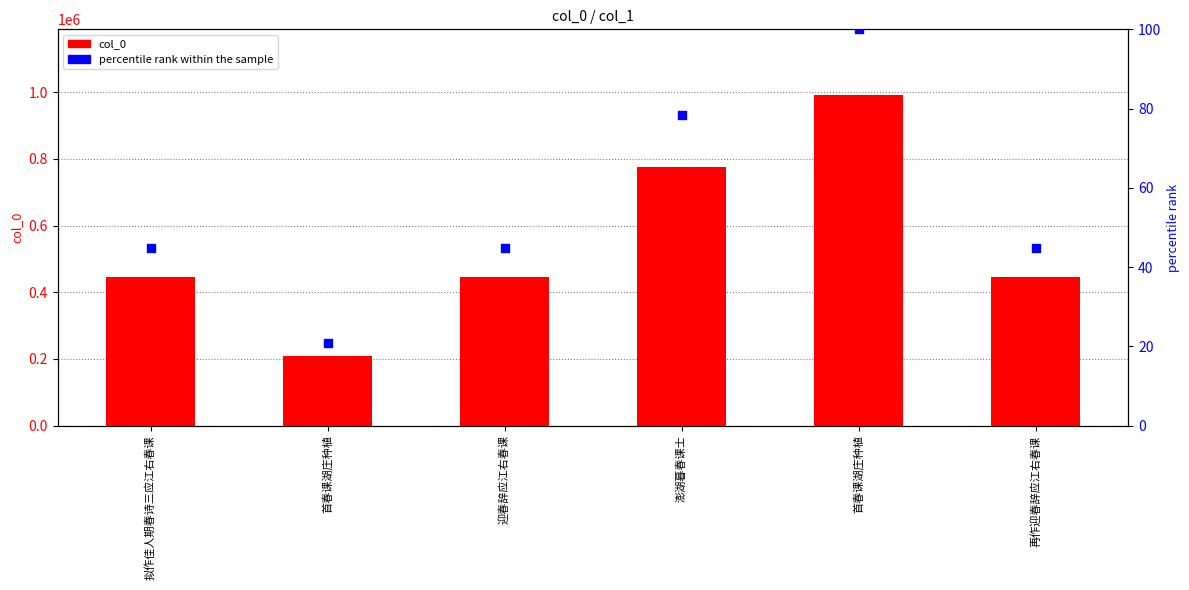

Which series has the largest Y range (max minus min)?

col_0